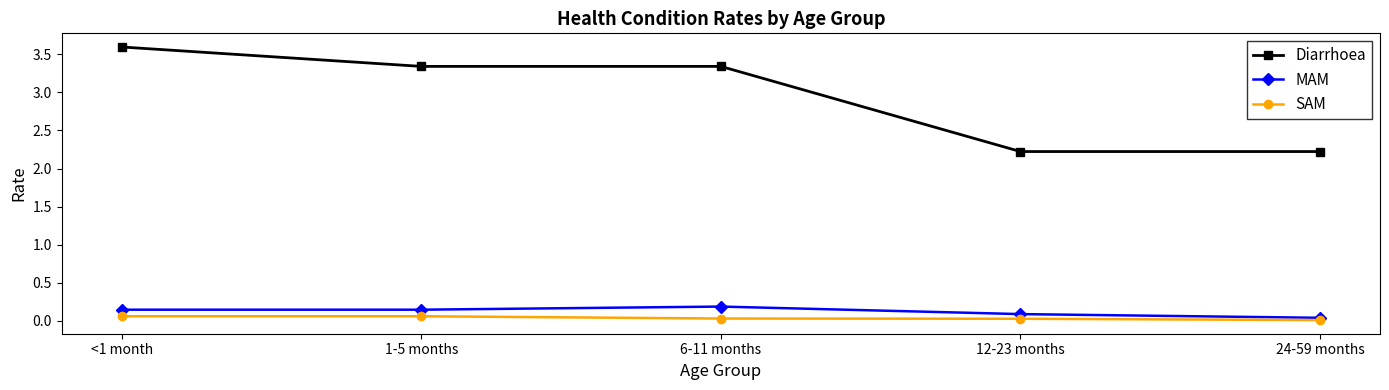

What is the maximum value for Diarrhoea?

3.6